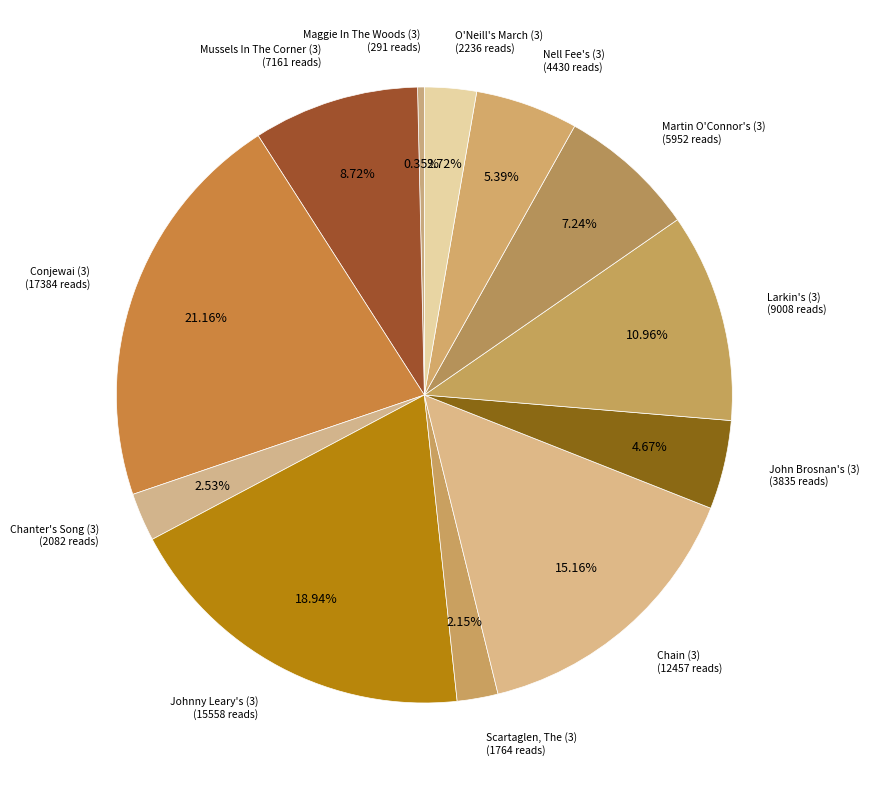

How many segments does this pie chart have?

12